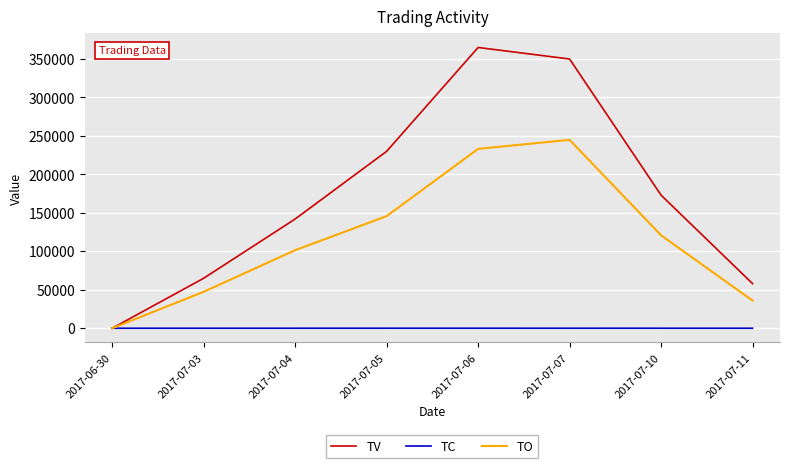

At which label is TO closest to 122450?

2017-07-10